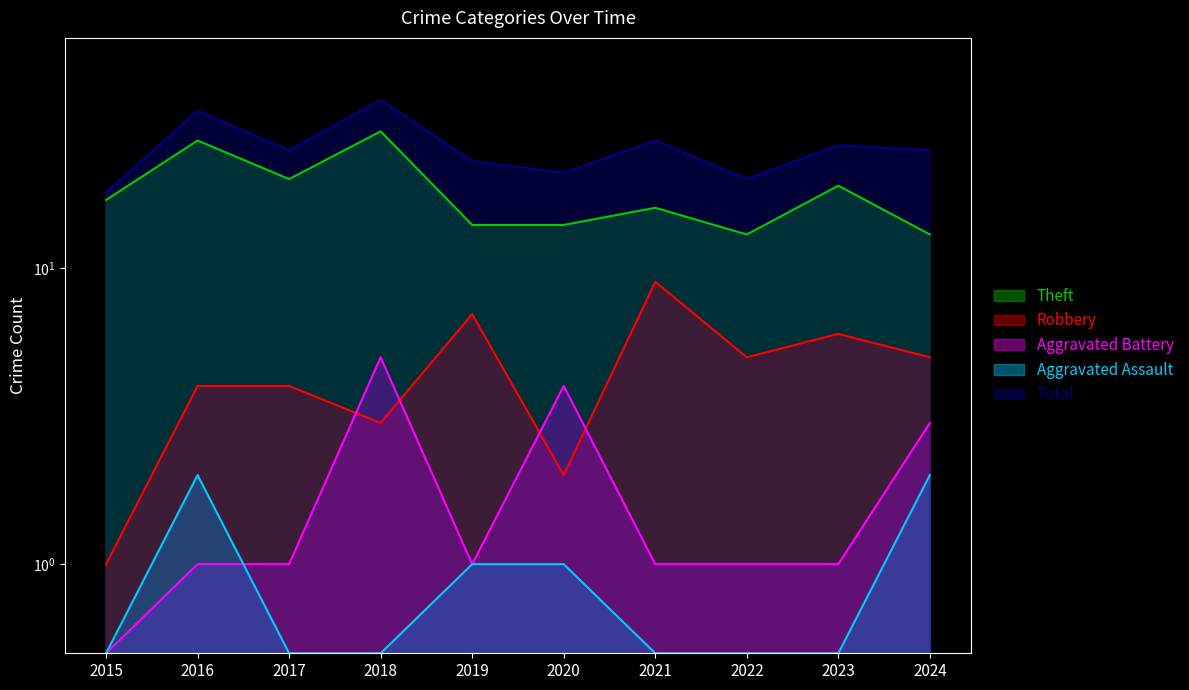

Reading left to right, transcribe all the data shown in this chart.

Theft: 2015=17.0	2016=27.0	2017=20.0	2018=29.0	2019=14.0	2020=14.0	2021=16.0	2022=13.0	2023=19.0	2024=13.0
Robbery: 2015=1.0	2016=4.0	2017=4.0	2018=3.0	2019=7.0	2020=2.0	2021=9.0	2022=5.0	2023=6.0	2024=5.0
Aggravated Battery: 2015=0.5	2016=1.0	2017=1.0	2018=5.0	2019=1.0	2020=4.0	2021=1.0	2022=1.0	2023=1.0	2024=3.0
Aggravated Assault: 2015=0.5	2016=2.0	2017=0.5	2018=0.5	2019=1.0	2020=1.0	2021=0.5	2022=0.5	2023=0.5	2024=2.0
Total: 2015=18.0	2016=34.0	2017=25.0	2018=37.0	2019=23.0	2020=21.0	2021=27.0	2022=20.0	2023=26.0	2024=25.0